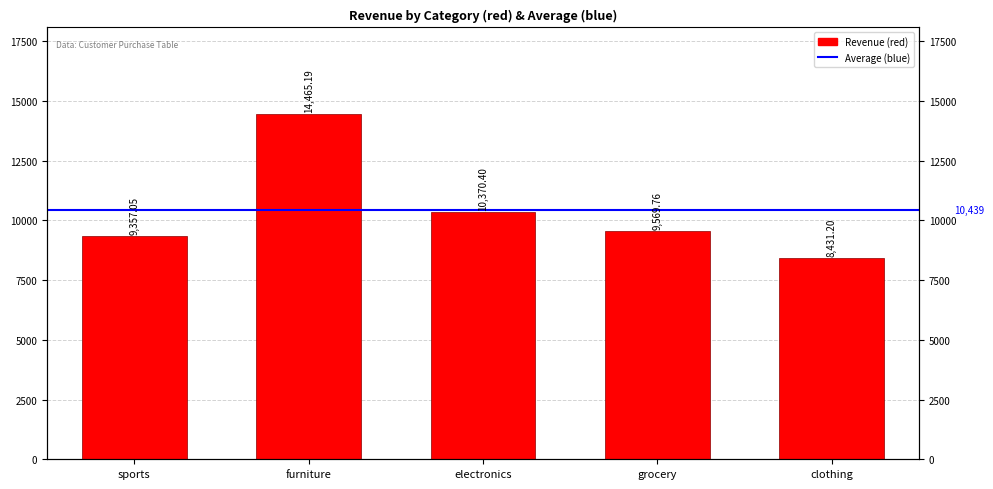

How many bars are there in total?

5